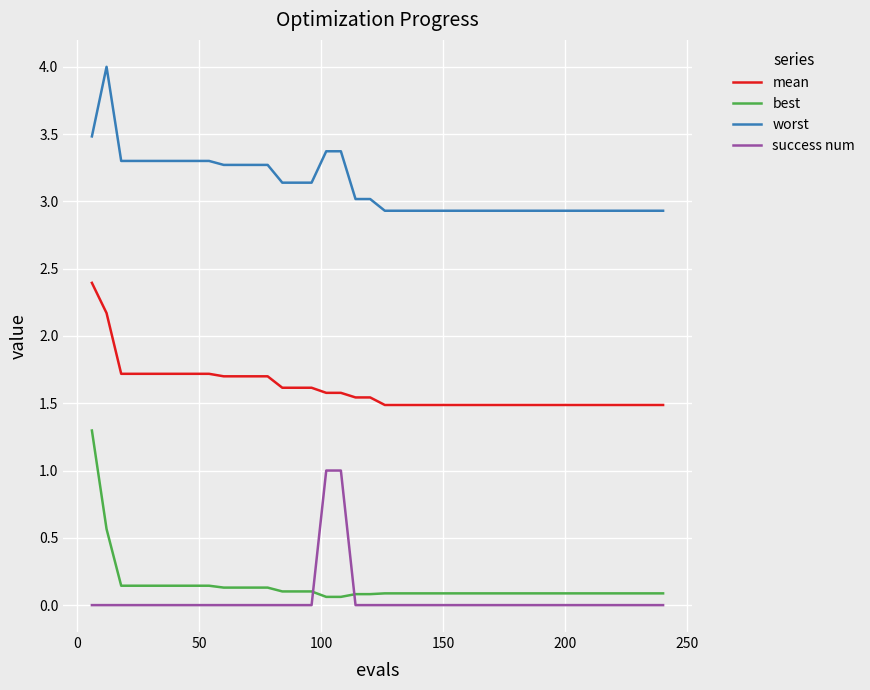

What is the greatest value displayed?

4.0